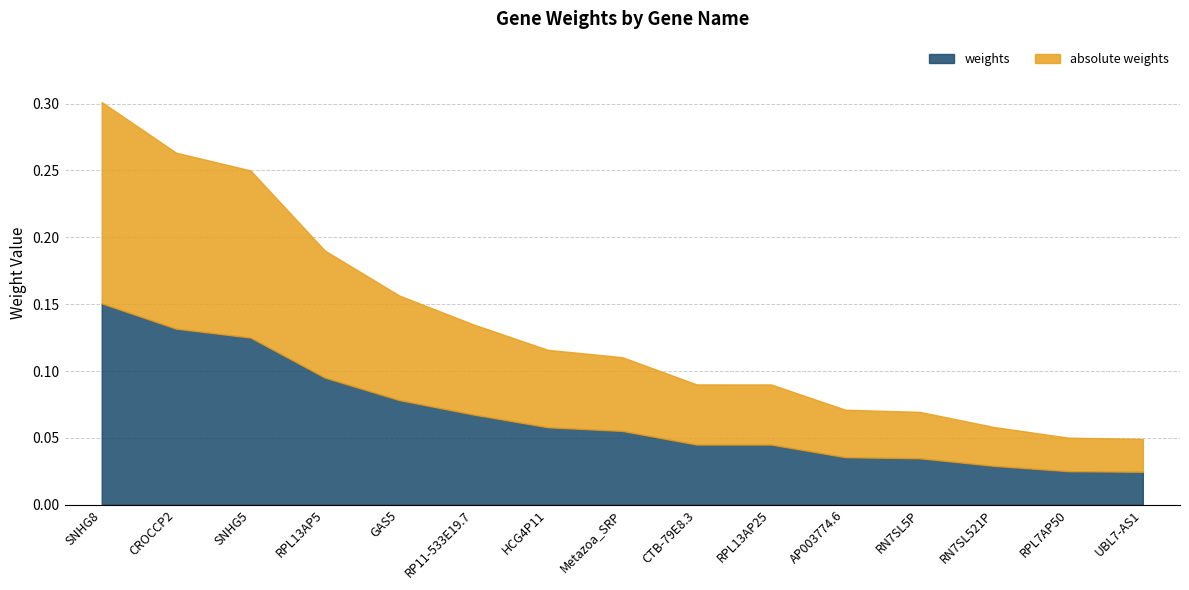

True or false: weights has a value of 0.1 at RN7SL521P.

False